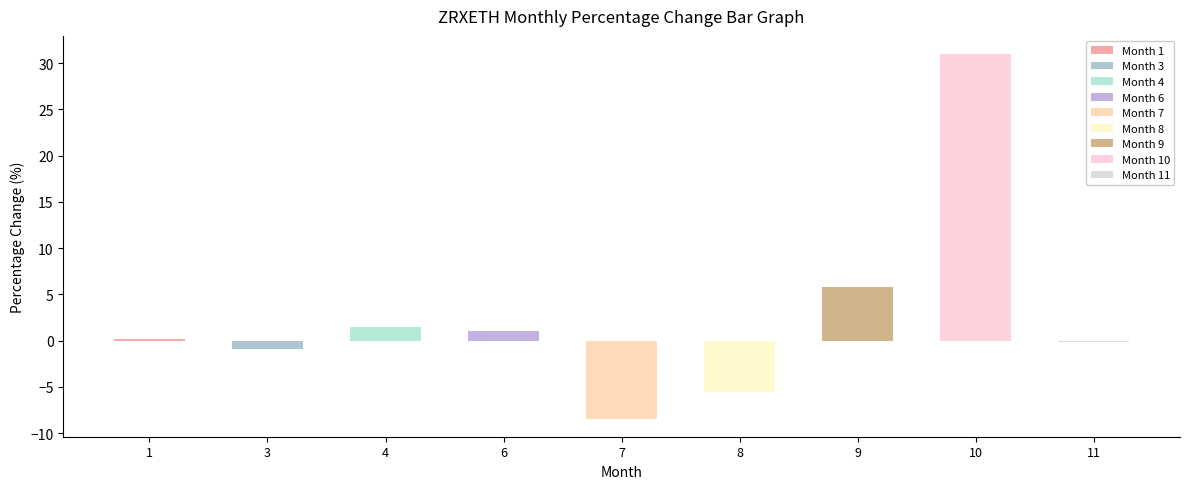

Reading left to right, list all the values displayed in this chart.

0.2	-0.9	1.5	1.1	-8.4	-5.6	5.8	31.0	-0.1